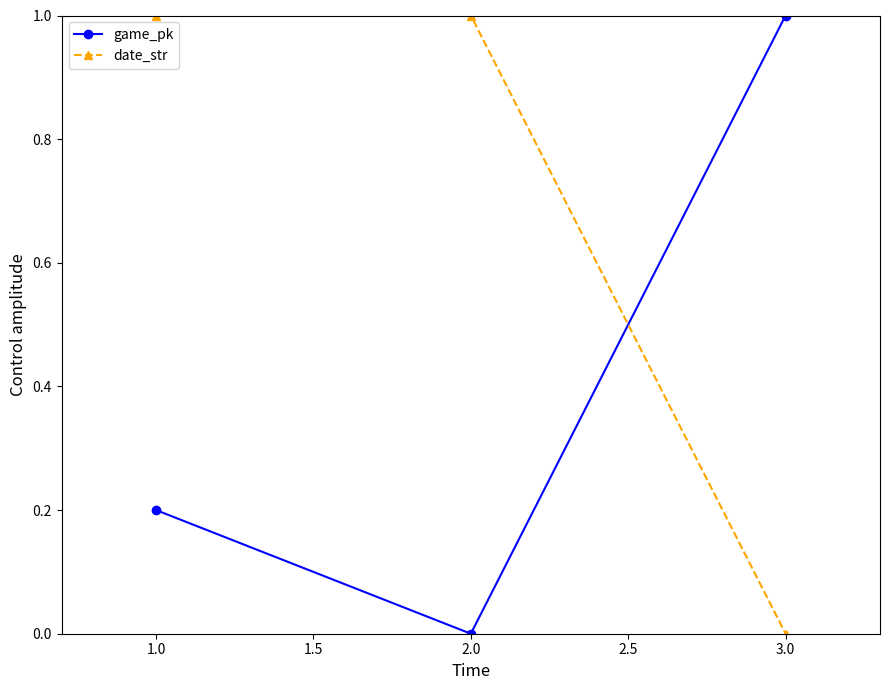

At which label is game_pk closest to 0?

2.0